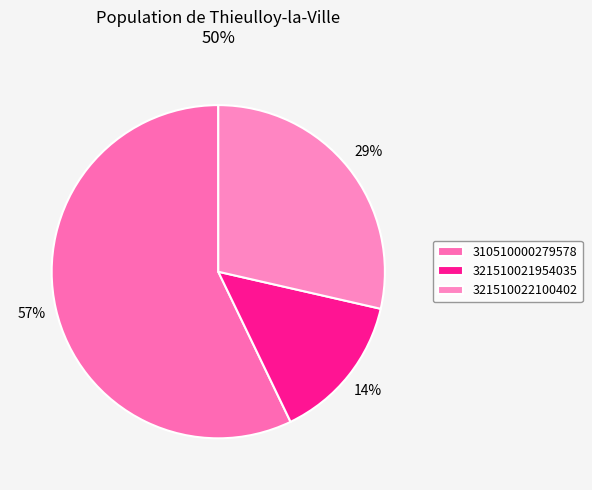

What is the change in value from 321510021954035 to 321510022100402?

+1